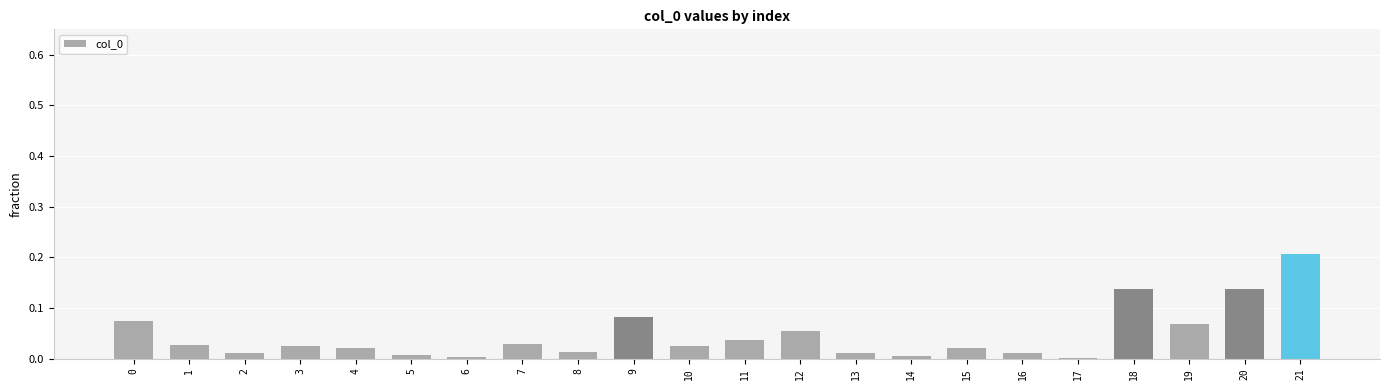

What is the sum of all values?

1.0